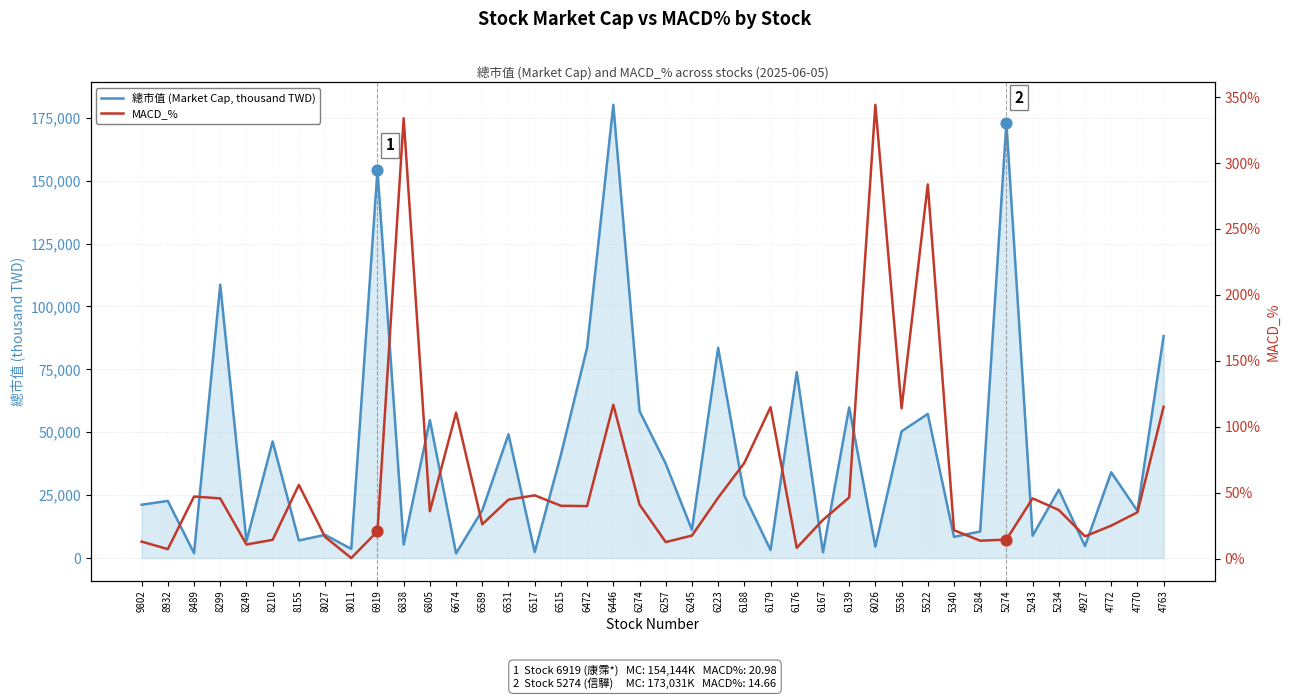

What is the total value across all series at 6026?

4900.1